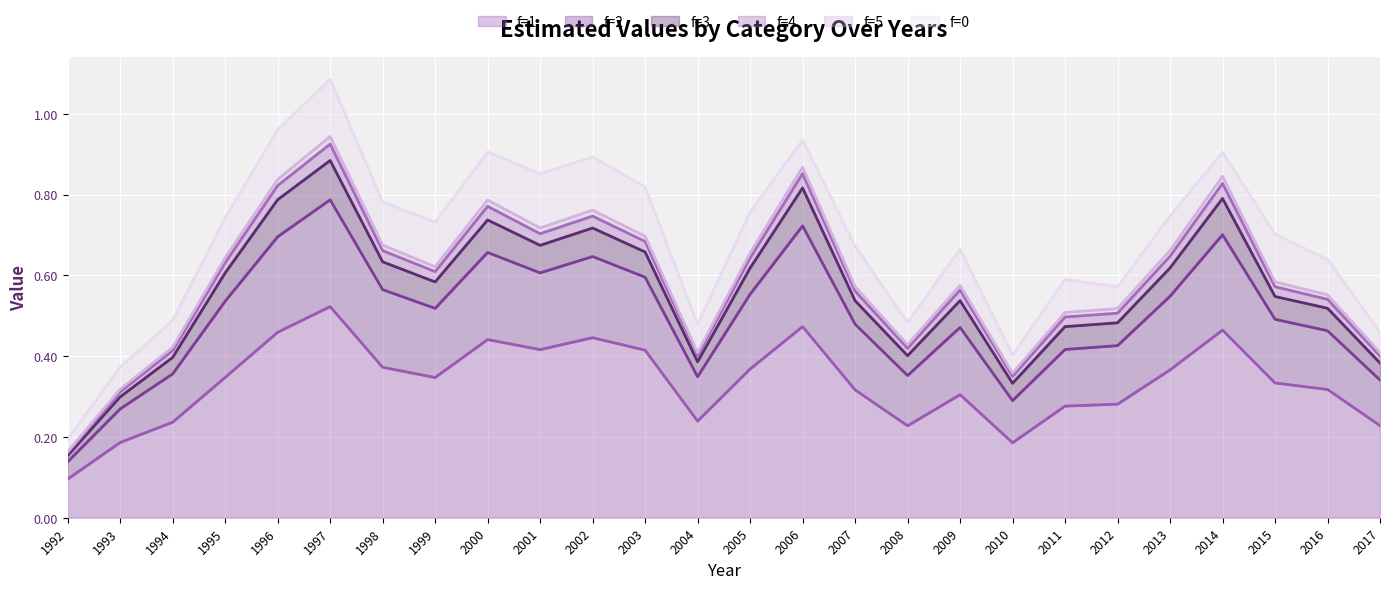

Which category has the highest value in the f=1 series?

1997